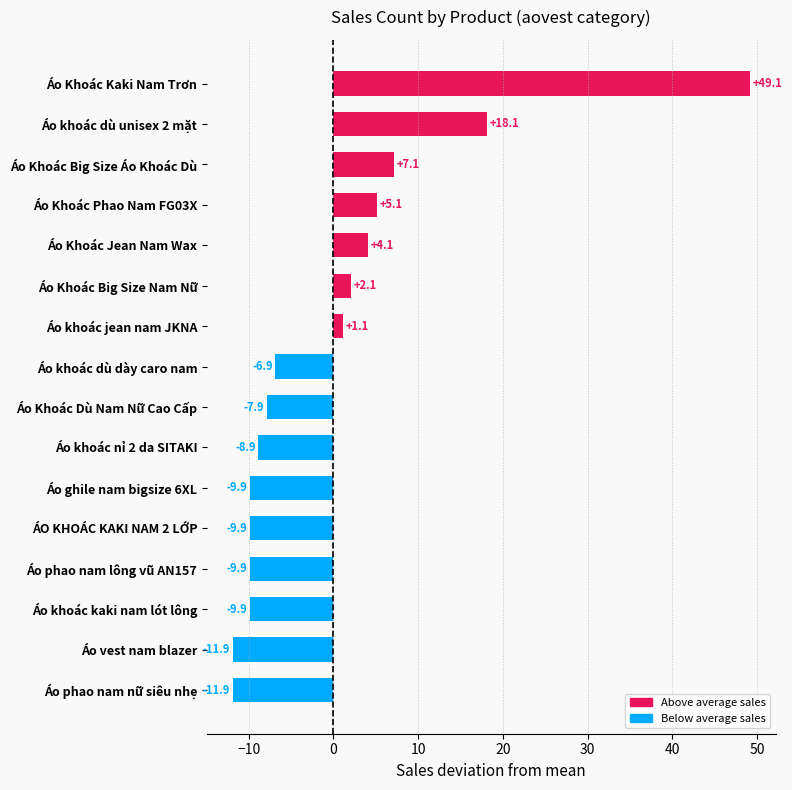

Are the bars horizontal?

Yes